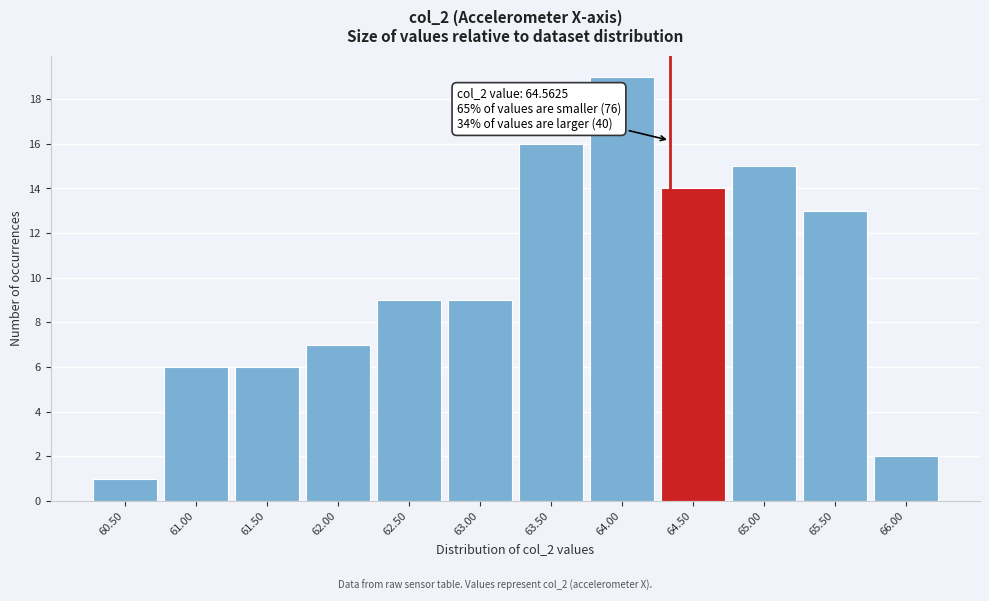

Reading left to right, extract all data points from this chart.

1	6	6	7	9	9	16	19	14	15	13	2